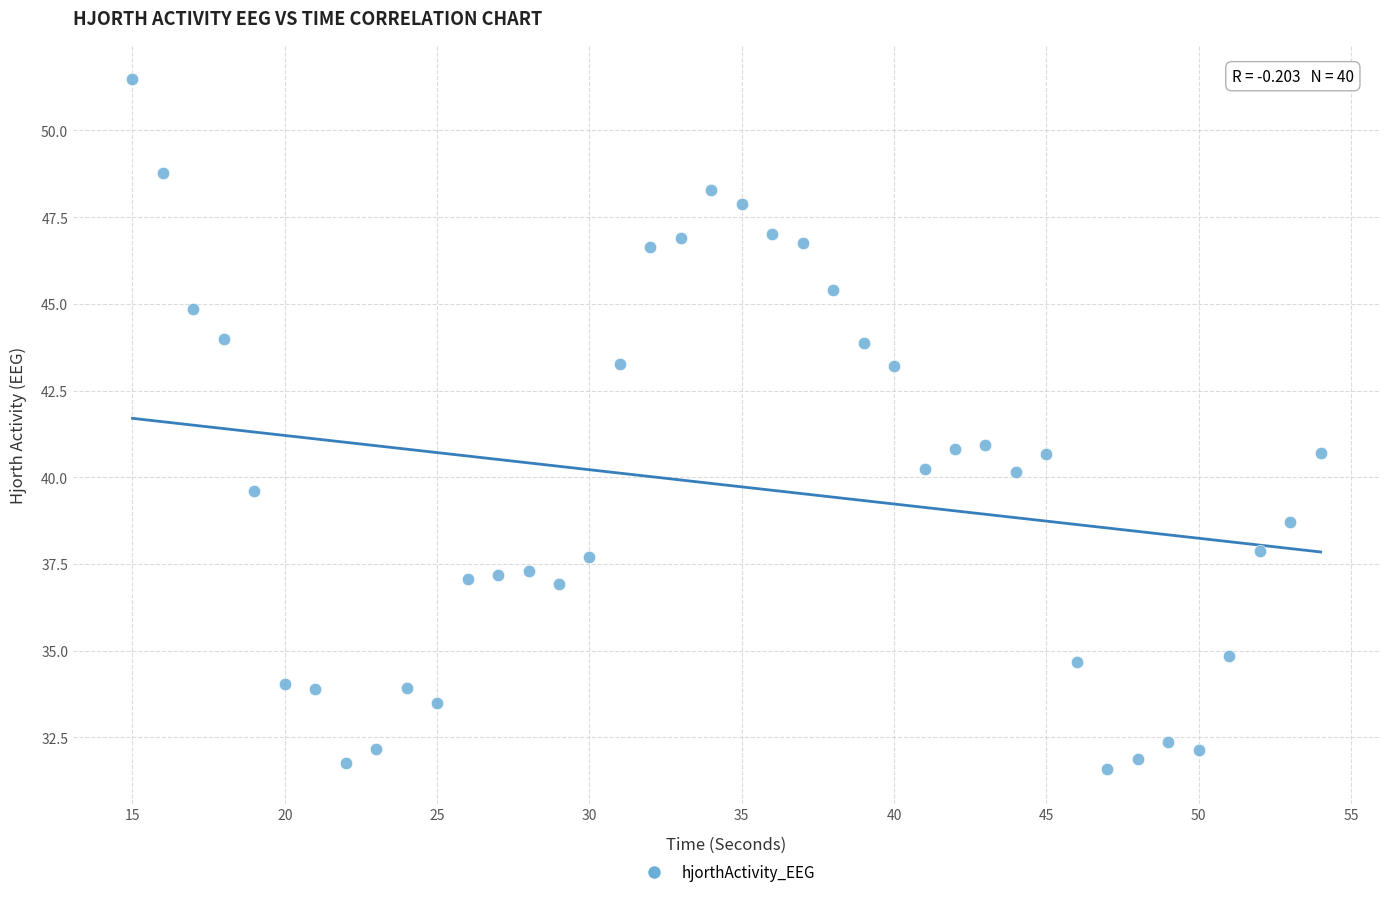

What is the range of X values (max minus min)?

39.0